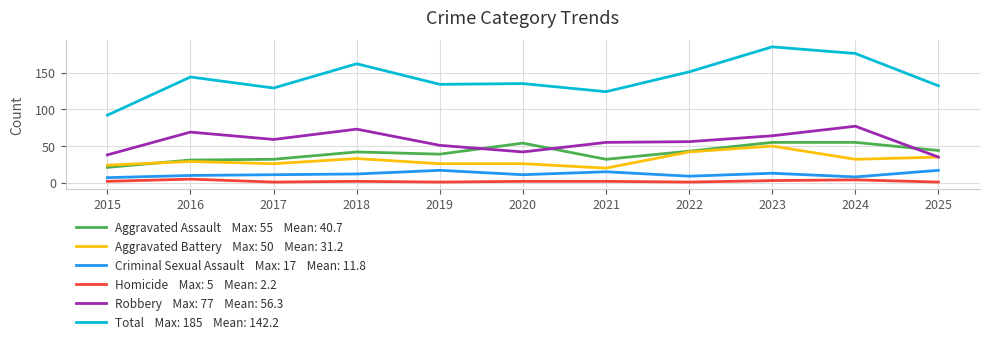

Reading left to right, transcribe all the data shown in this chart.

Aggravated Assault: 21	31	32	42	39	54	32	43	55	55	44
Aggravated Battery: 24	29	26	33	26	26	20	42	50	32	35
Criminal Sexual Assault: 7	10	11	12	17	11	15	9	13	8	17
Homicide: 2	5	1	2	1	2	2	1	3	4	1
Robbery: 38	69	59	73	51	42	55	56	64	77	35
Total: 92	144	129	162	134	135	124	151	185	176	132